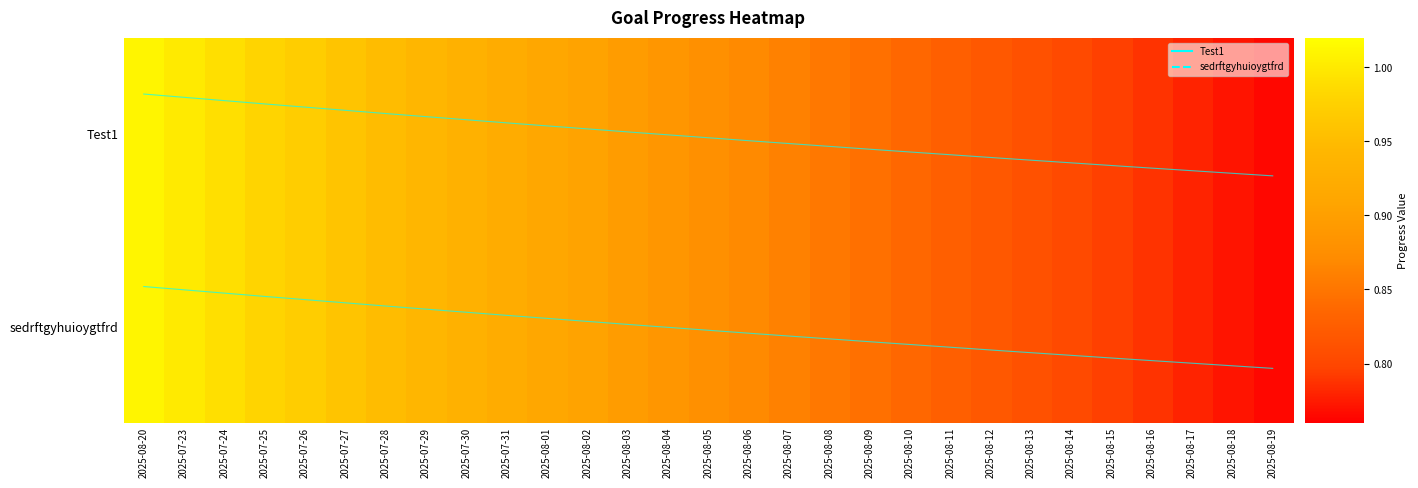

At how many categories does at least one series exceed 0?

29